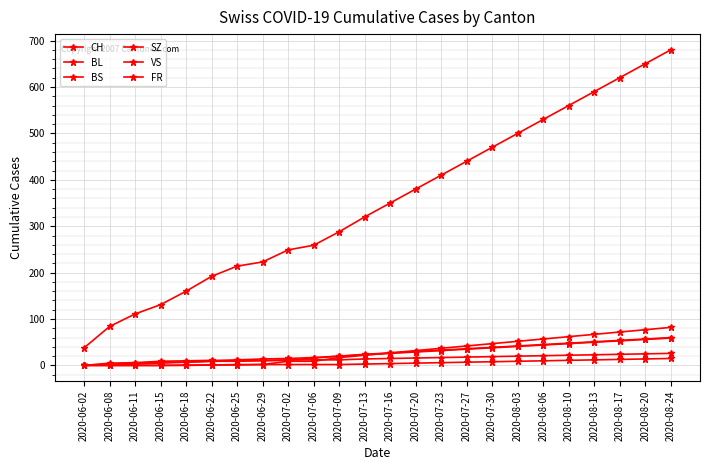

True or false: BS has more than 0 points higher than both neighbors.

False